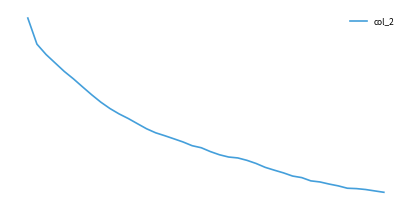

What is the value of the 21st point from the left?

5428